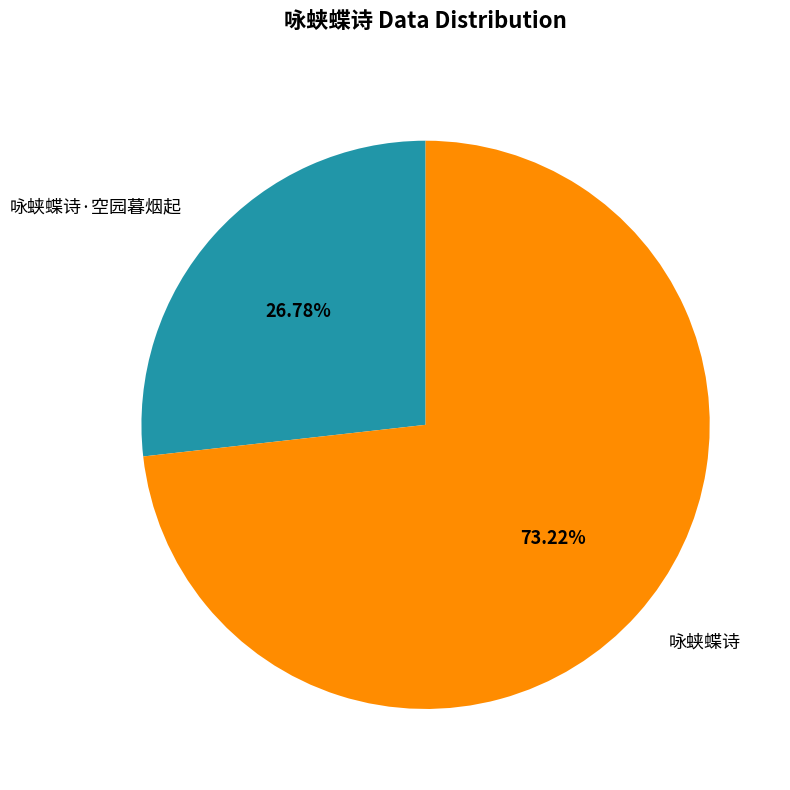

Approximately how many times larger is the value at 咏蛱蝶诗 compared to 咏蛱蝶诗·空园暮烟起?

2.7